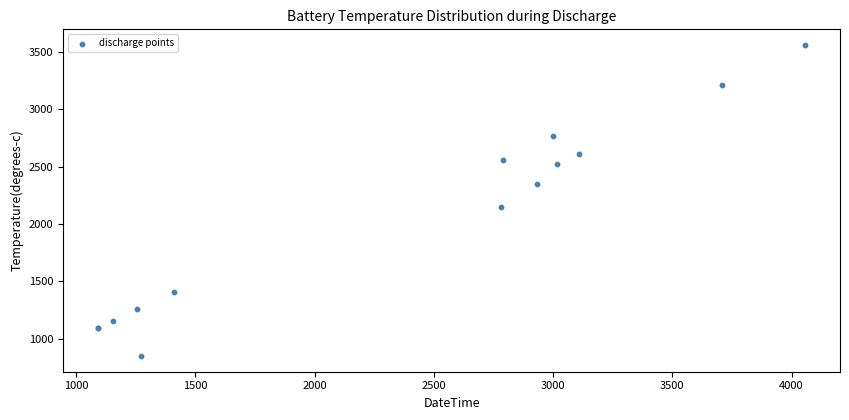

What Y value in the scatter plot is closest to 2203?

2145.9